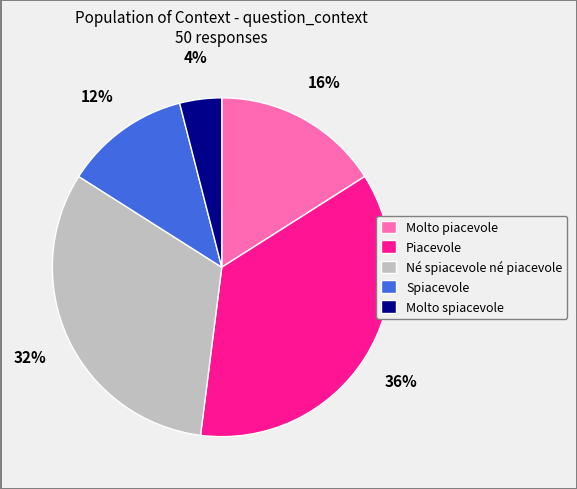

Does any single category account for the majority?

No